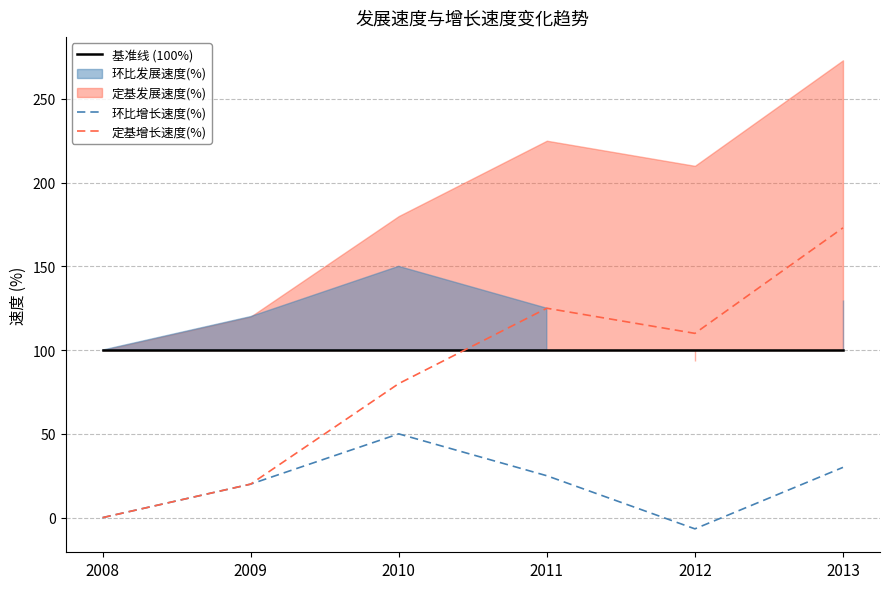

Read the 基准线 (100%) value at 2012.

100.0